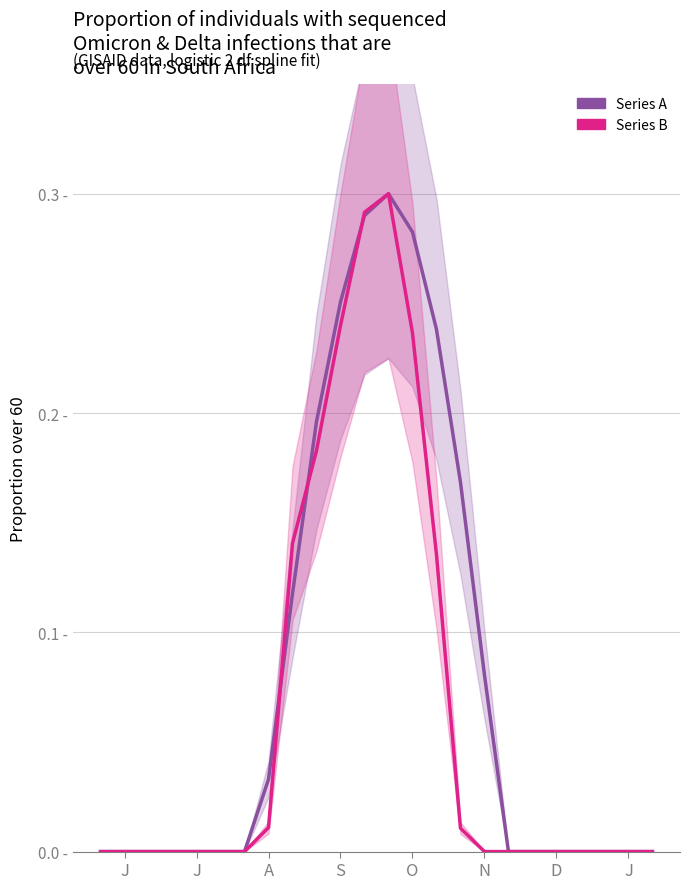

Is the value of Series A at J greater than the value of Series B at J?

No